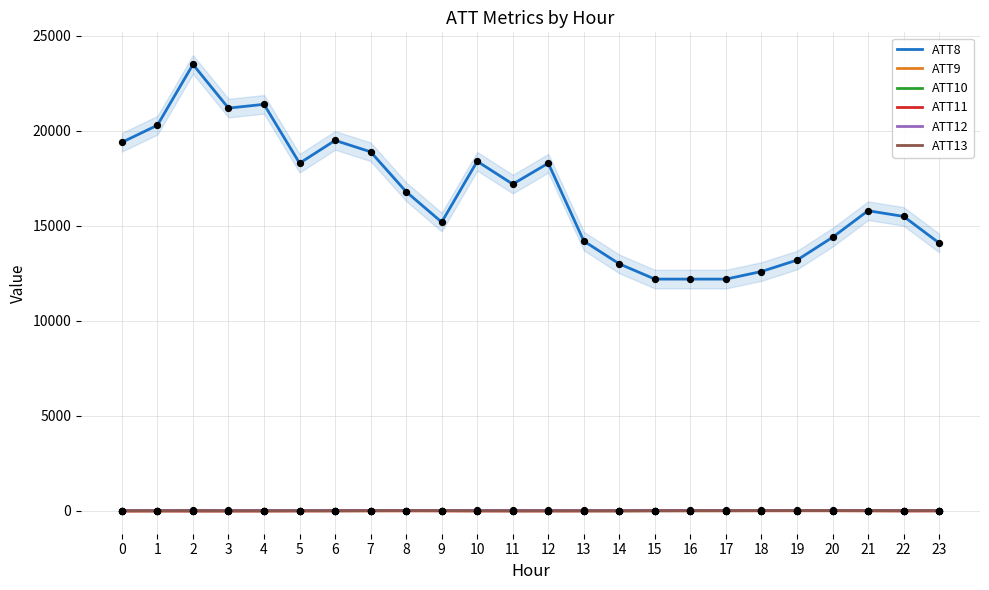

Which series reaches the maximum Y coordinate?

ATT8